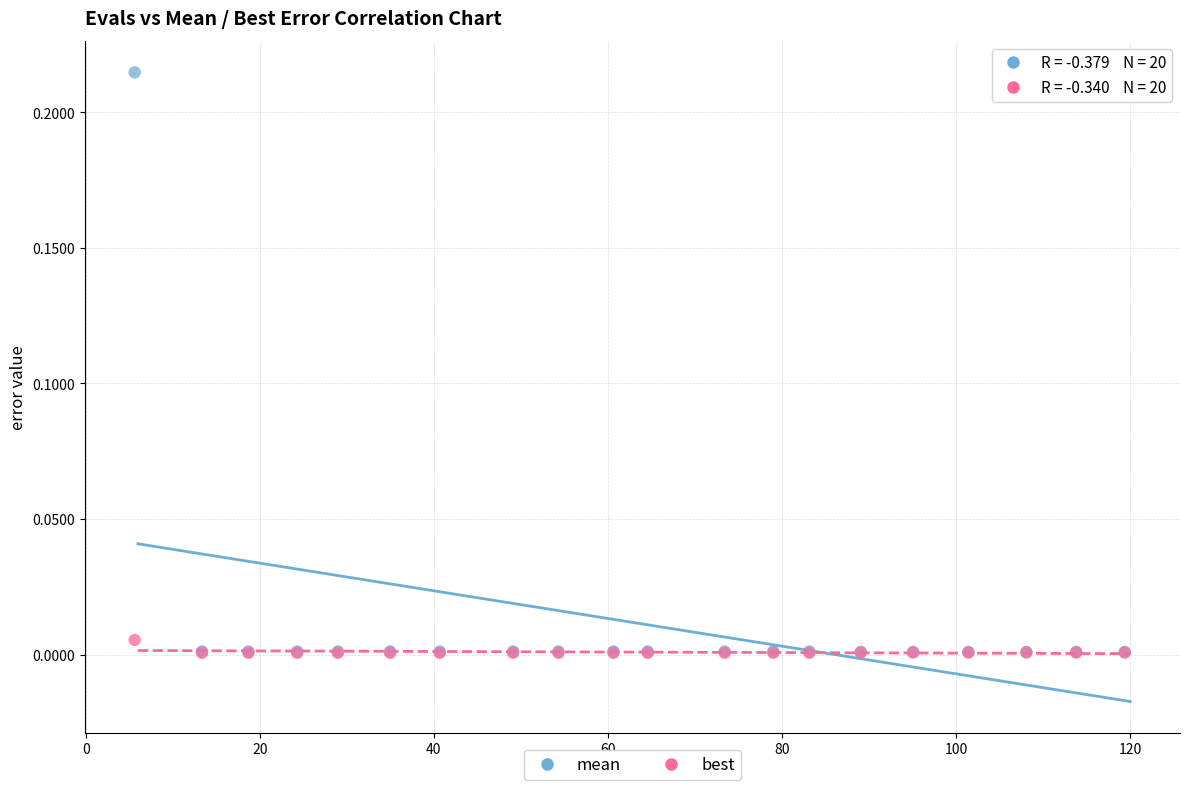

What are all the series names shown in the legend?

mean, best